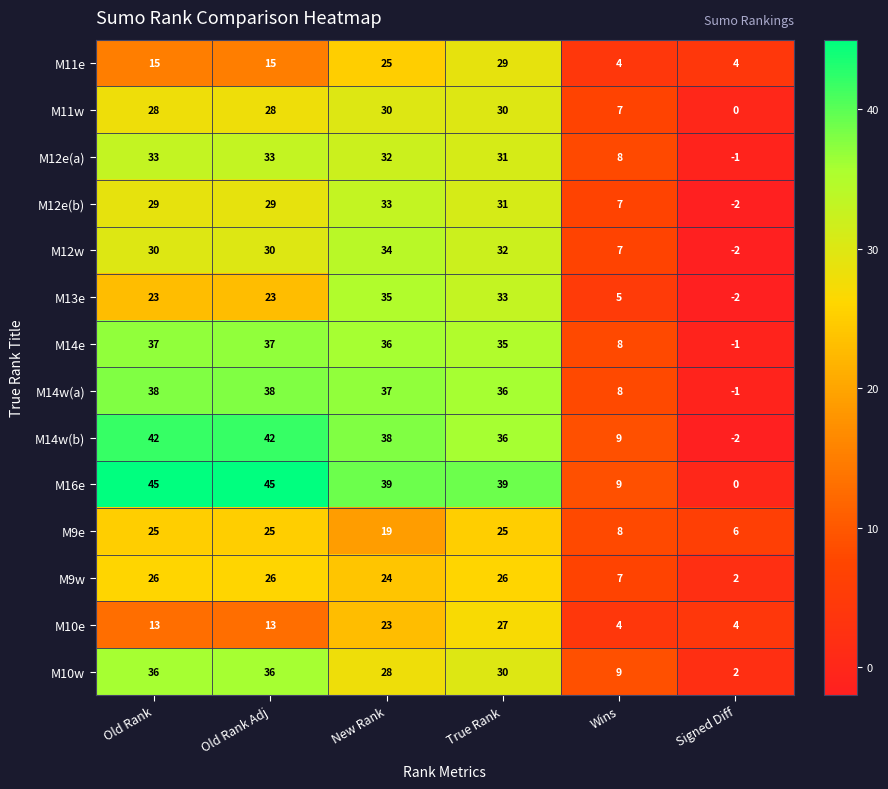

What is the maximum value shown in the chart?

45